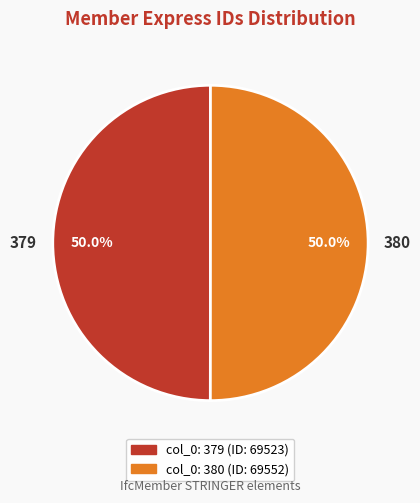

True or false: 380 accounts for 50% of the total.

True